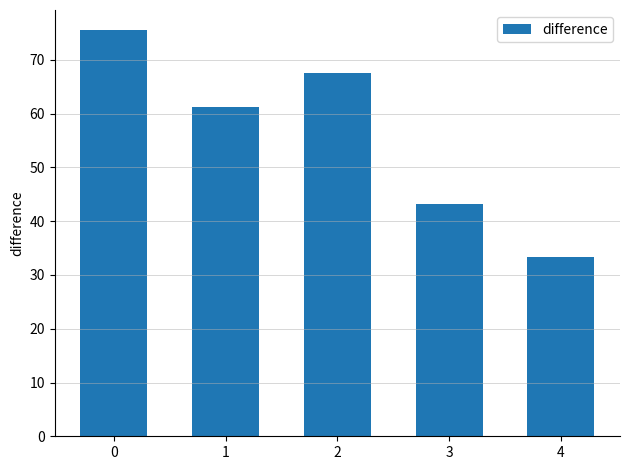

The value at 1 is 61.3. True or false?

True